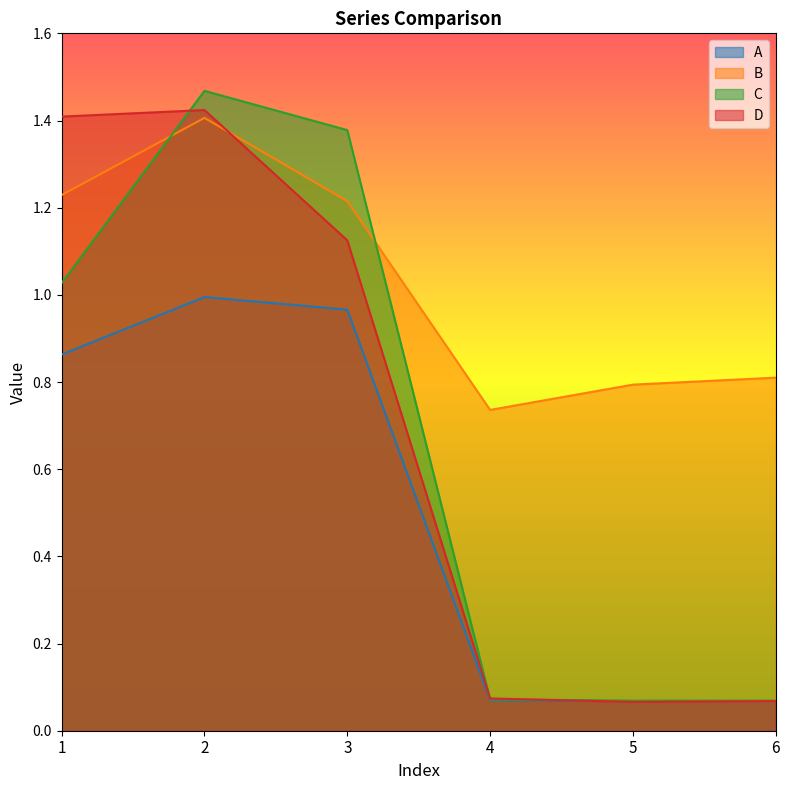

Which series has the largest range (max minus min)?

C